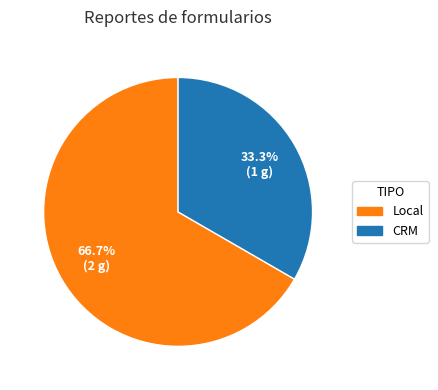

What percentage is NOT represented by CRM?

66.7%